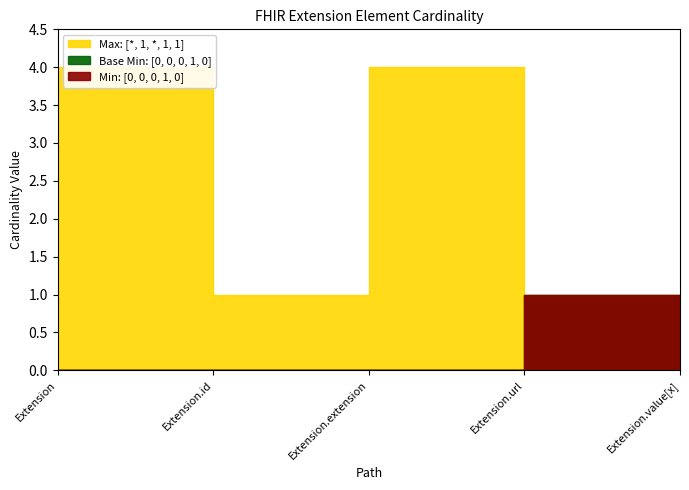

The Base Min series shows 1 at Extension.extension. True or false?

False